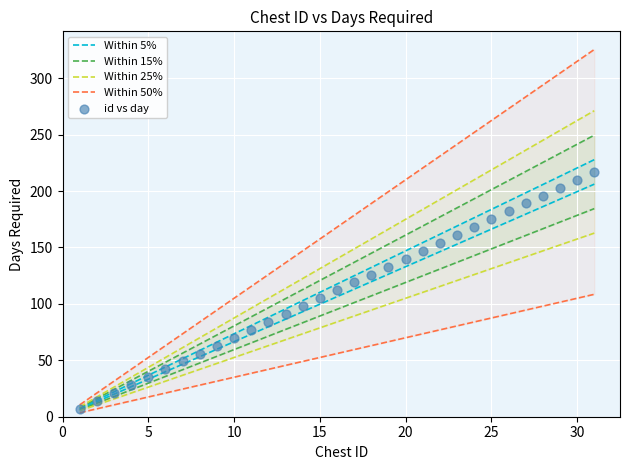

What is the range of X values (max minus min)?

30